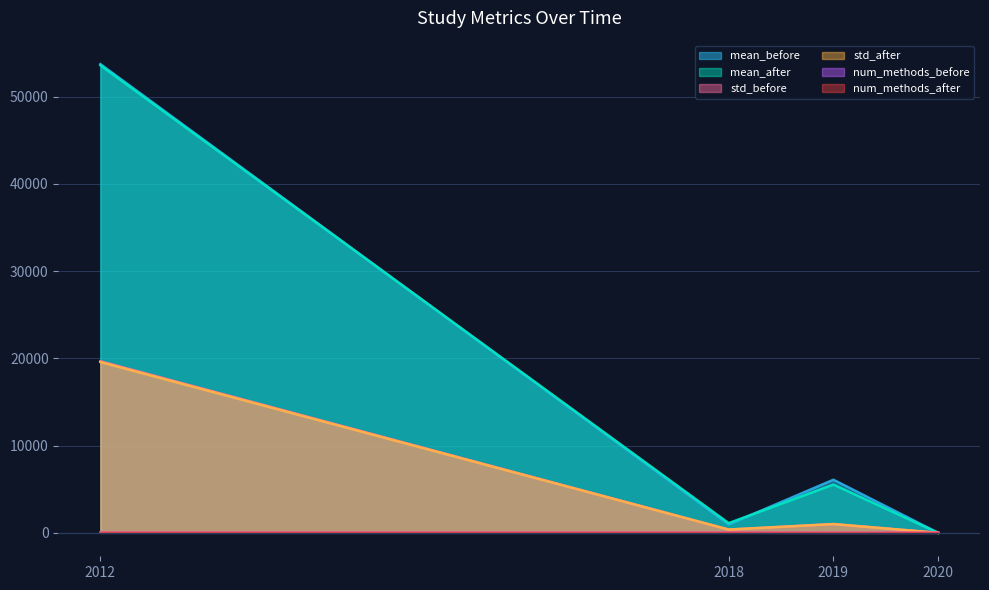

What are all the series names shown in the legend?

mean_before, mean_after, std_before, std_after, num_methods_before, num_methods_after